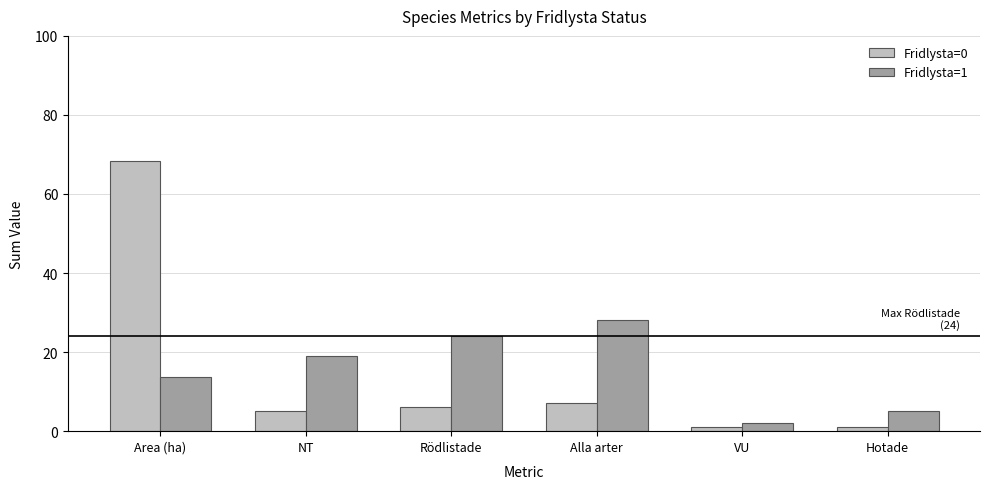

What is the value of the Fridlysta=0 bar at the 6th from the left?

1.0